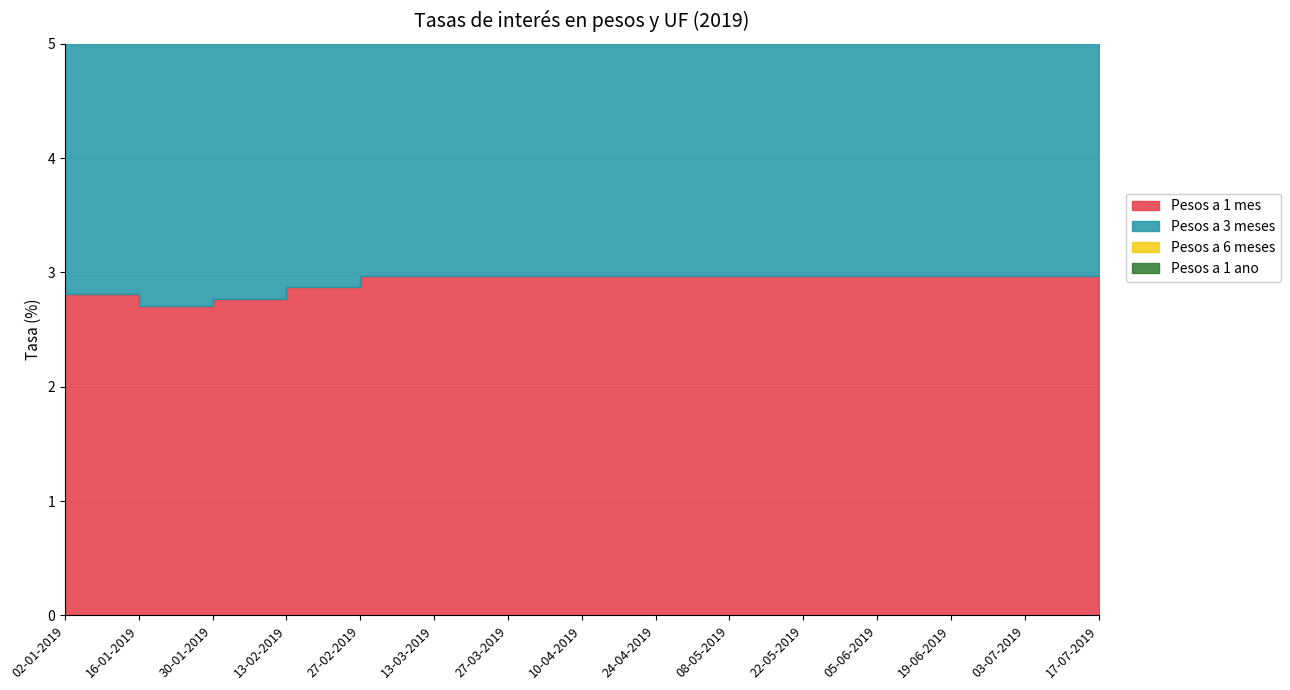

Which category has the lowest value in the Pesos a 6 meses series?

16-01-2019